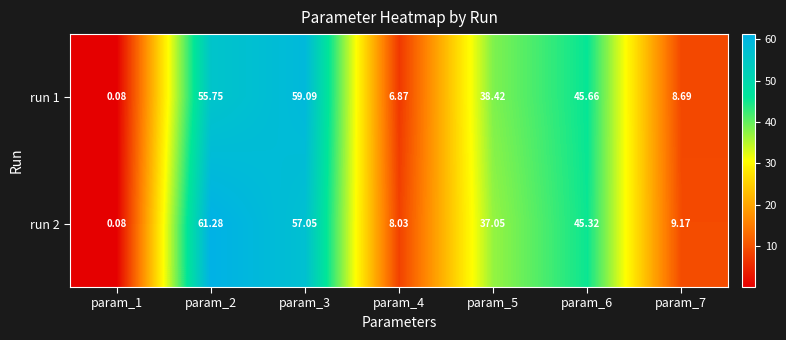

At param_6, list the series in order from smallest to largest.

run 2, run 1